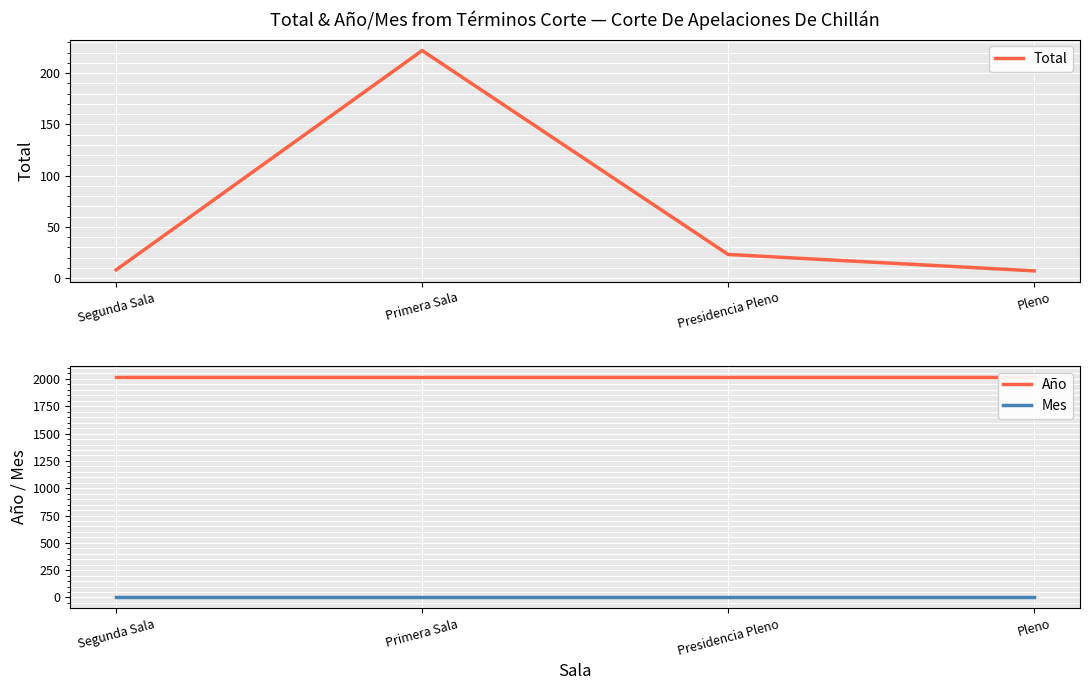

Reading left to right, transcribe all the data shown in this chart.

Total: 8	222	23	7
Año: 2019	2019	2019	2019
Mes: 3	3	3	3